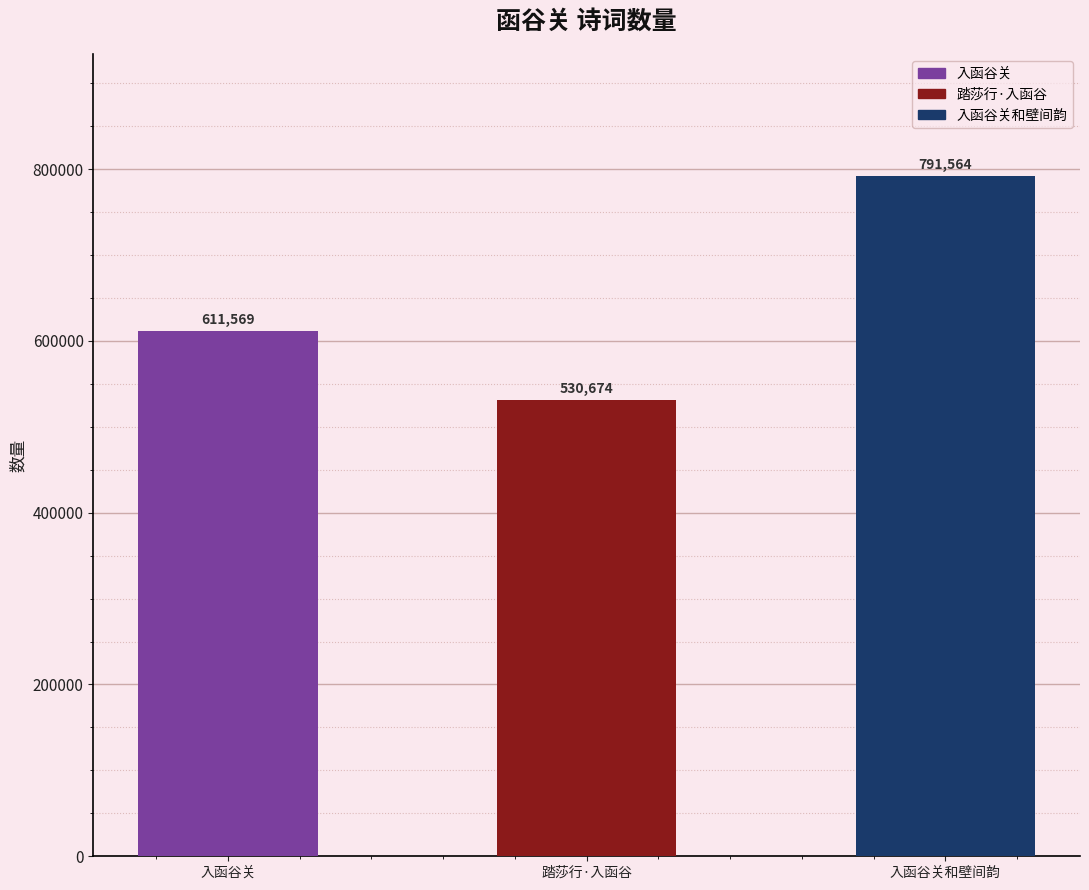

What is the average value?

644602